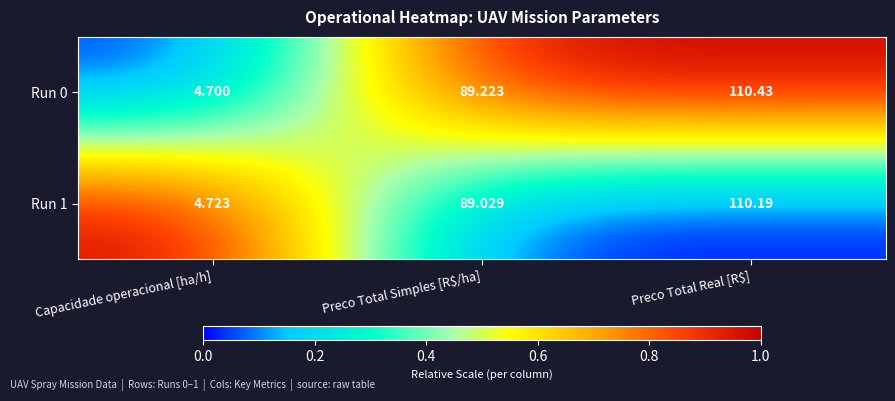

Rank the series at Capacidade operacional [ha/h] from highest to lowest value.

Run 1, Run 0